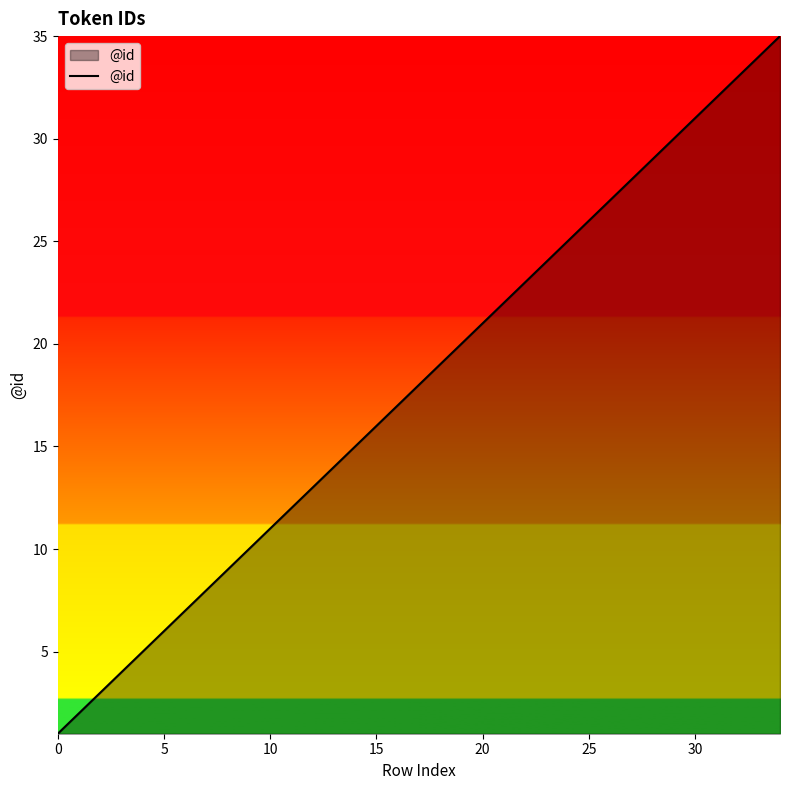

What is the difference between the maximum and minimum values?

34